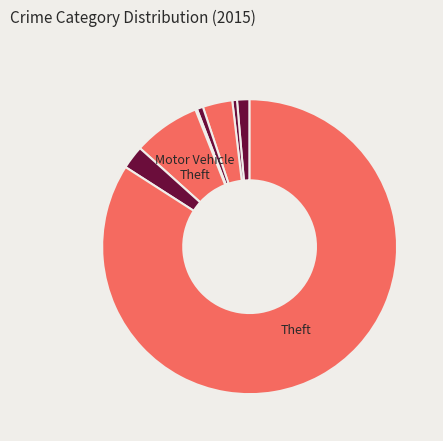

To the nearest percent, what is the difference between the largest and smallest slice percentages?

84%